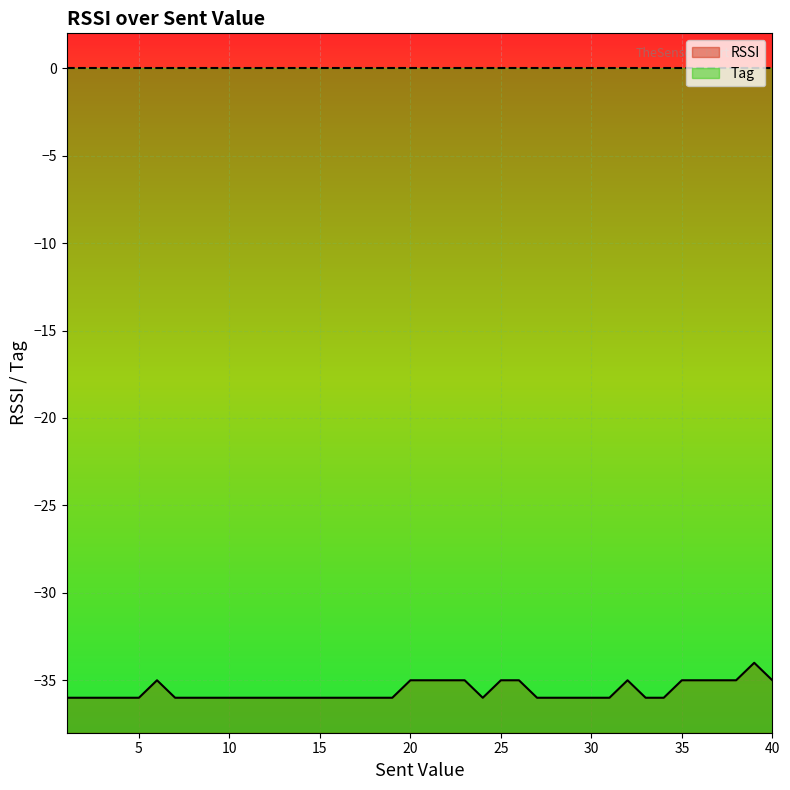

How many interior local valleys (lower than both neighbors) does the data have?

1